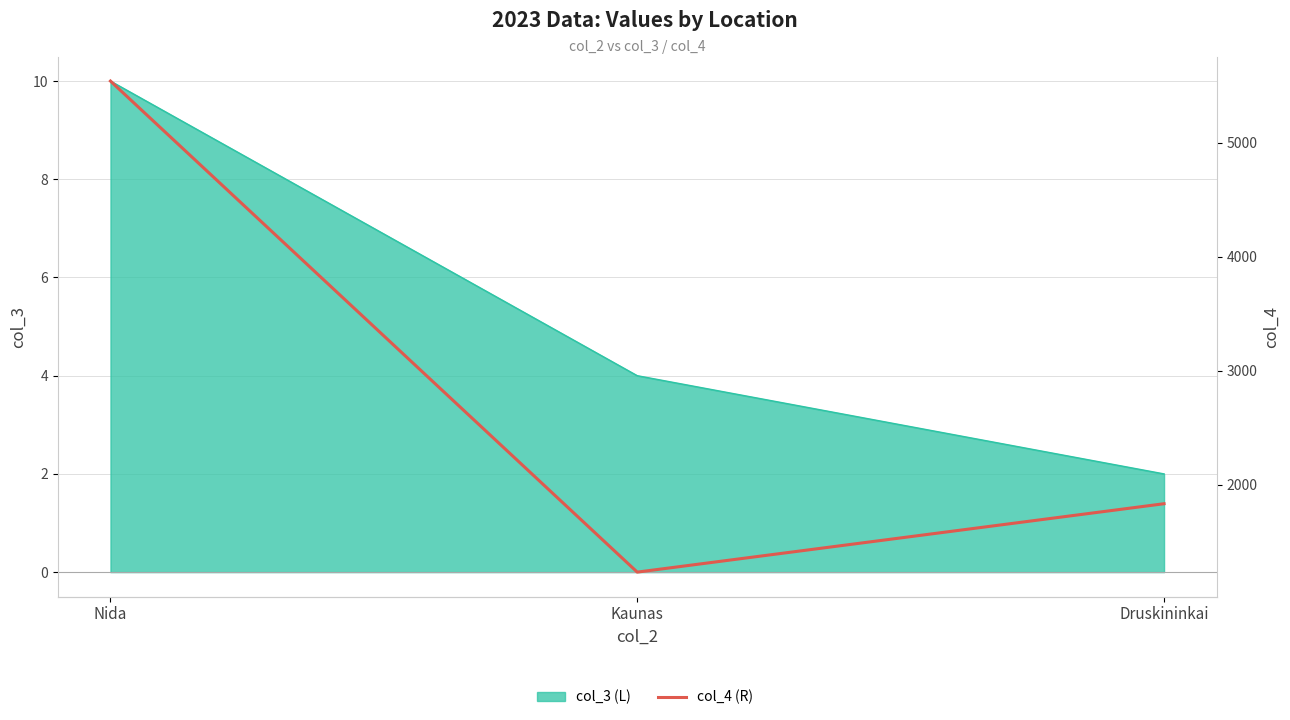

Rank the categories by value from highest to lowest.

Nida, Druskininkai, Kaunas